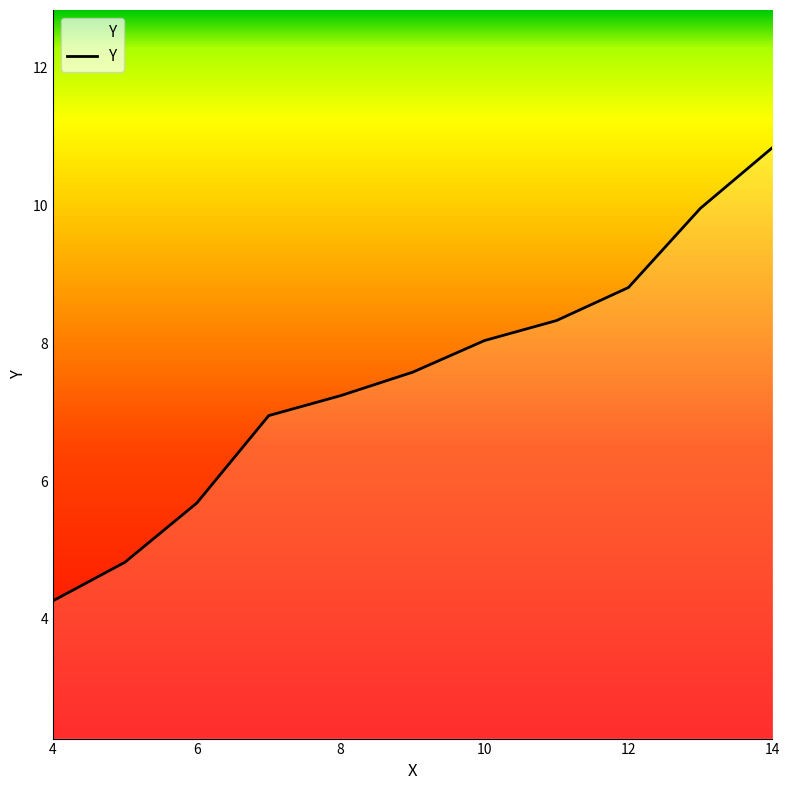

What is the smallest value displayed?

4.3